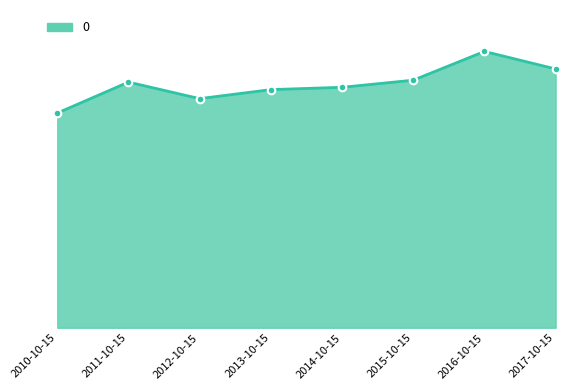

What is the change in value from 2011-10-15 to 2016-10-15?

+0.3